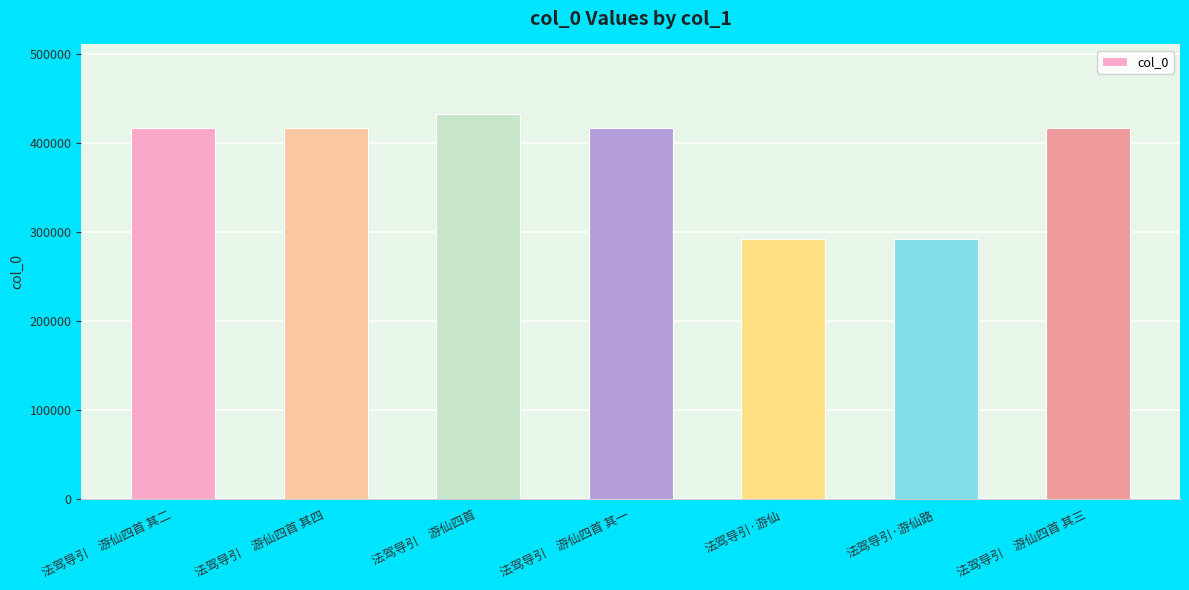

Which category has the highest value across all series?

法驾导引　游仙四首